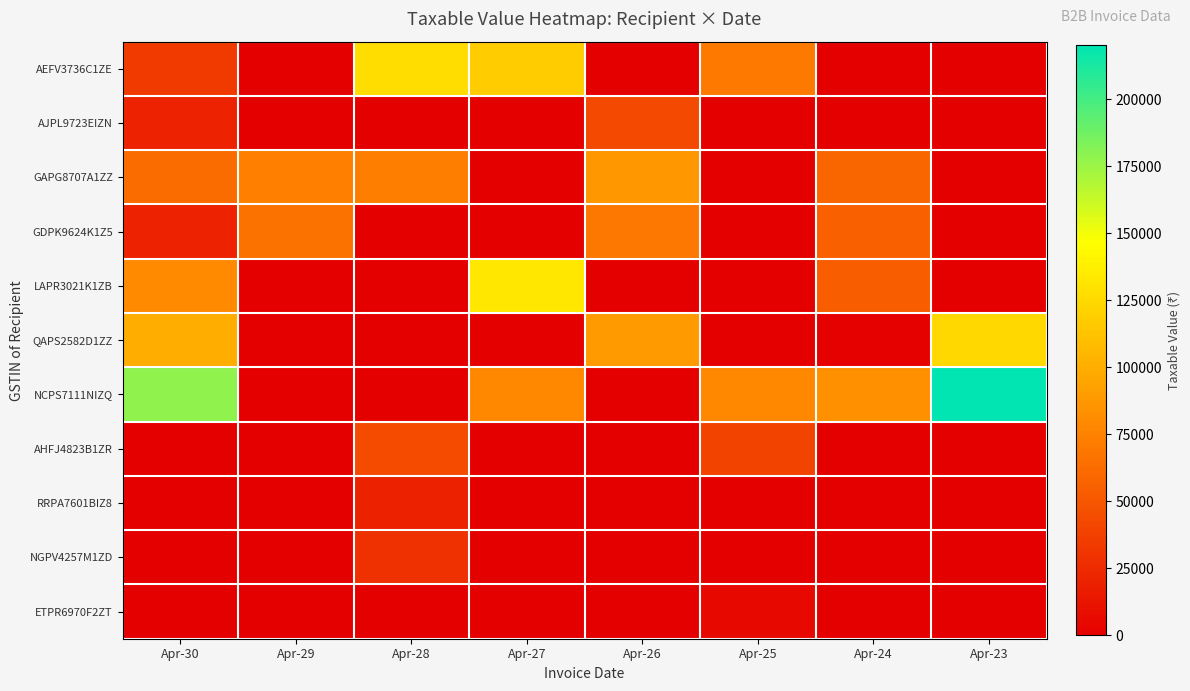

Count the number of categories in the chart.

8